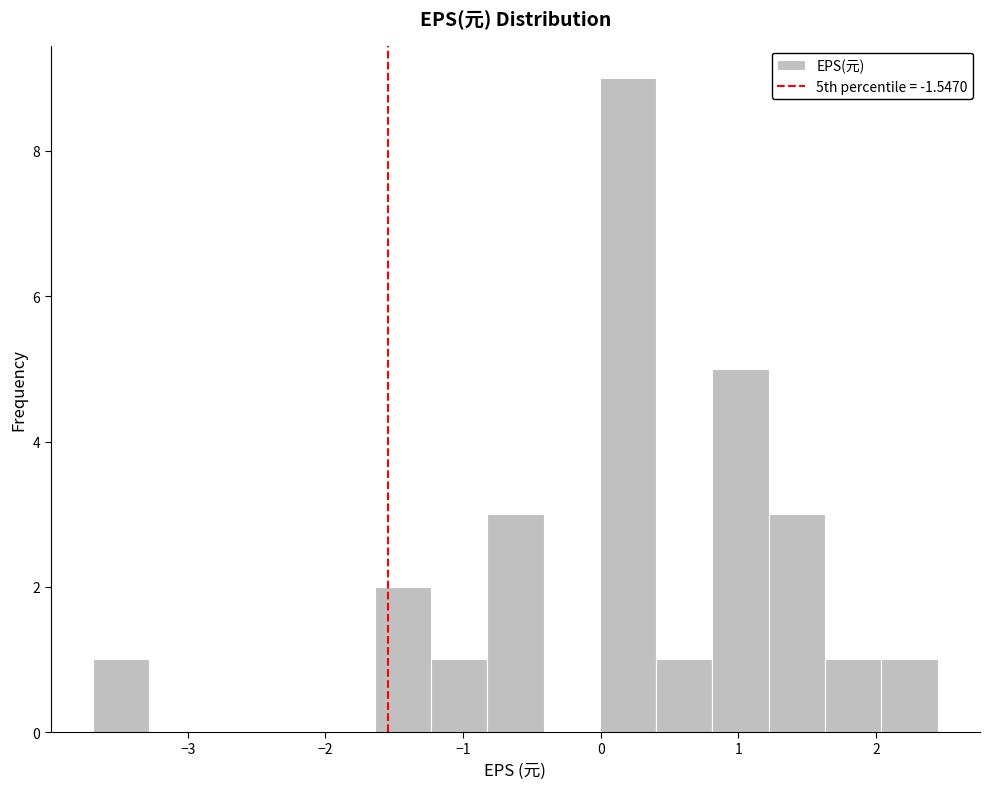

What is the height of the bar covering 0.0 to 0.4 on the x-axis? Neither the bar edges nor the heights are printed on the chart, so give them approximately, as read against the axes.

9